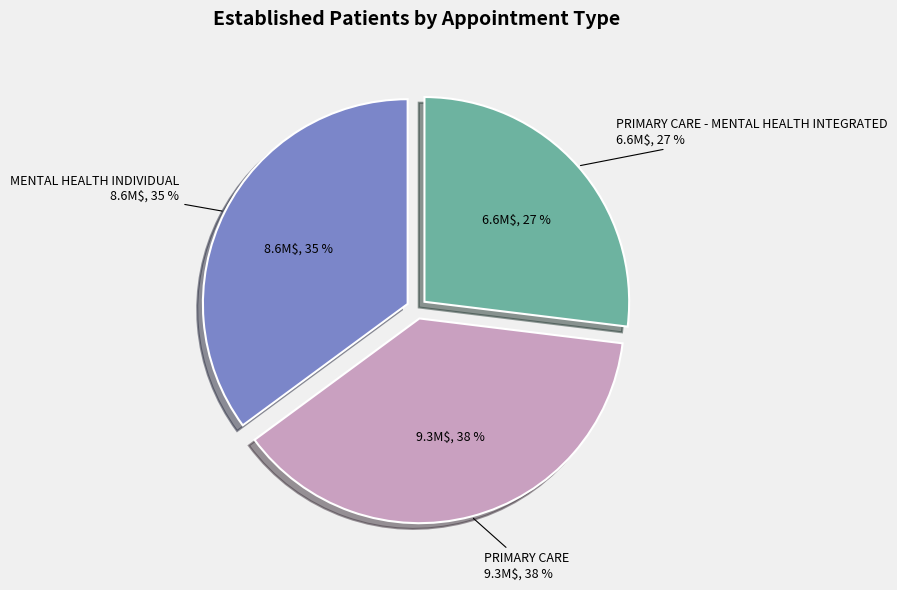

Do PRIMARY CARE and PRIMARY CARE - MENTAL HEALTH INTEGRATED together represent more than half of the pie?

Yes